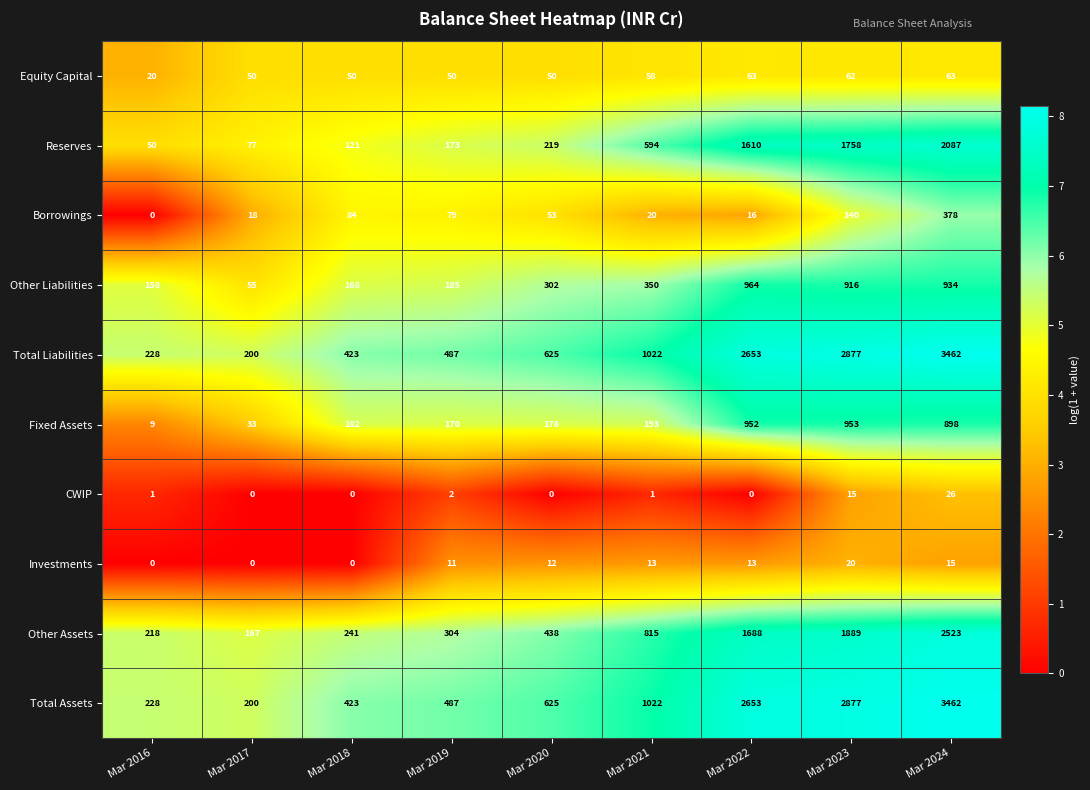

List the labels in order of Other Liabilities value, largest first.

Mar 2022, Mar 2024, Mar 2023, Mar 2021, Mar 2020, Mar 2019, Mar 2018, Mar 2016, Mar 2017